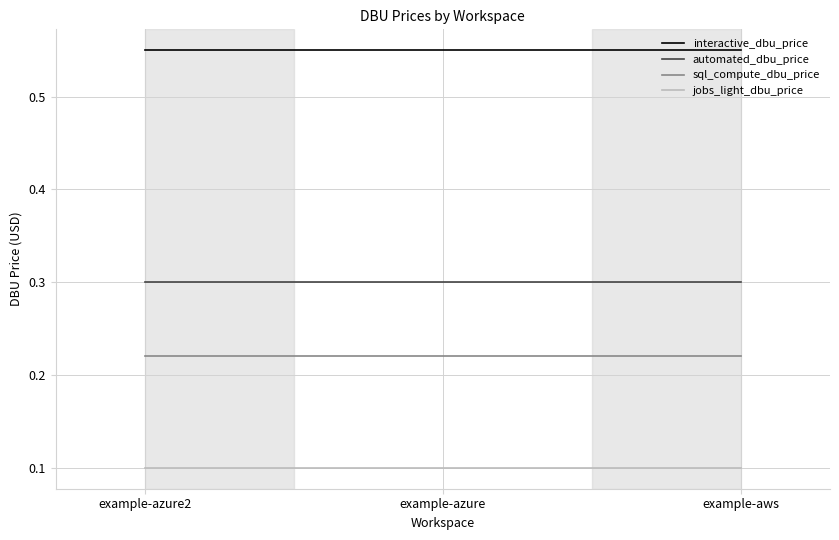

What position from the right is example-azure?

2